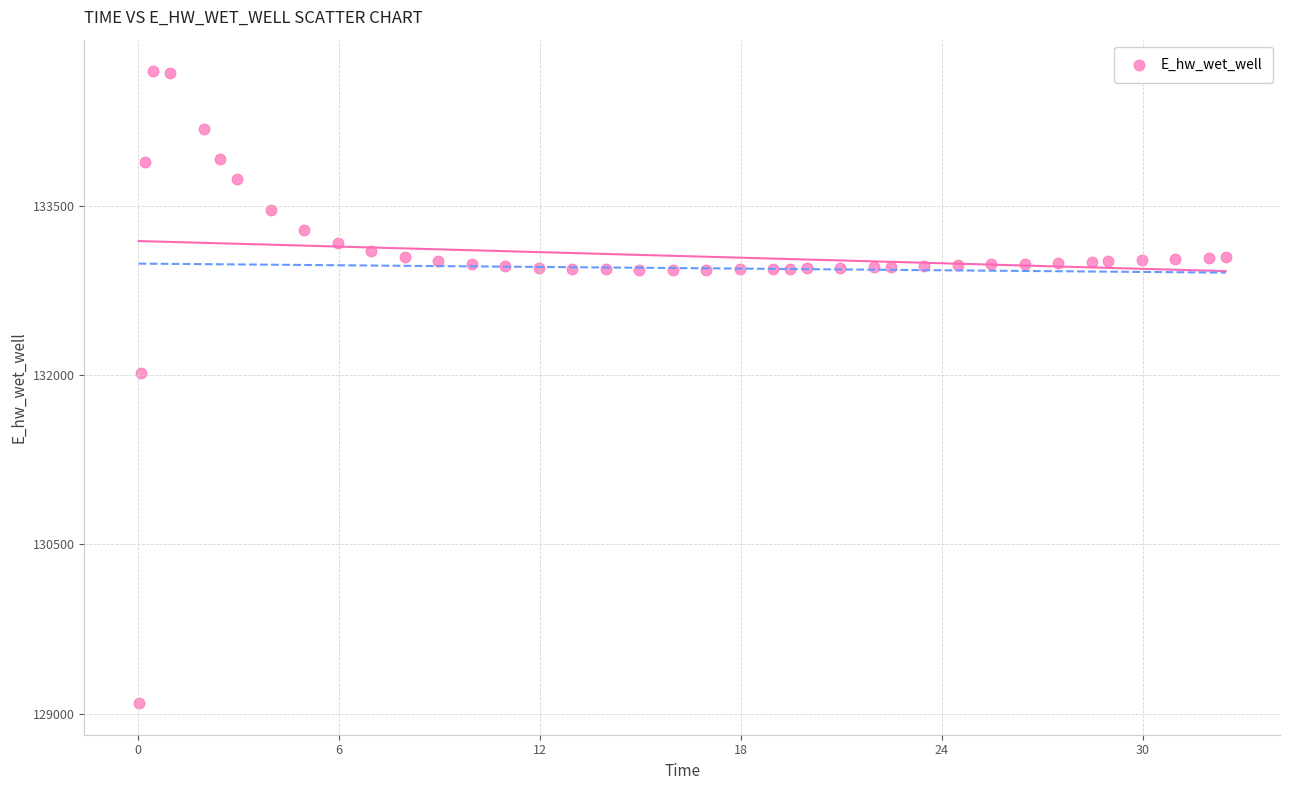

What Y value in the scatter plot is closest to 131891?

132012.8